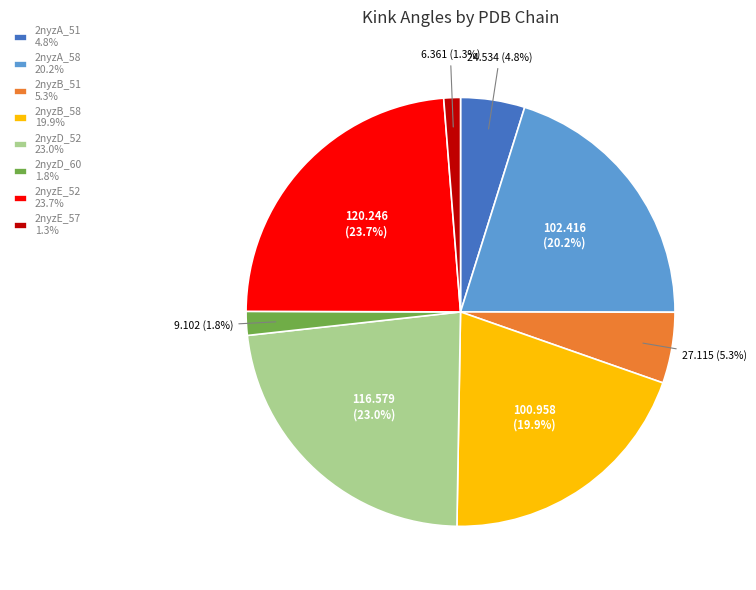

What is the total percentage of 2nyzB_58 19.9% and 2nyzE_52 23.7%?

43.6%